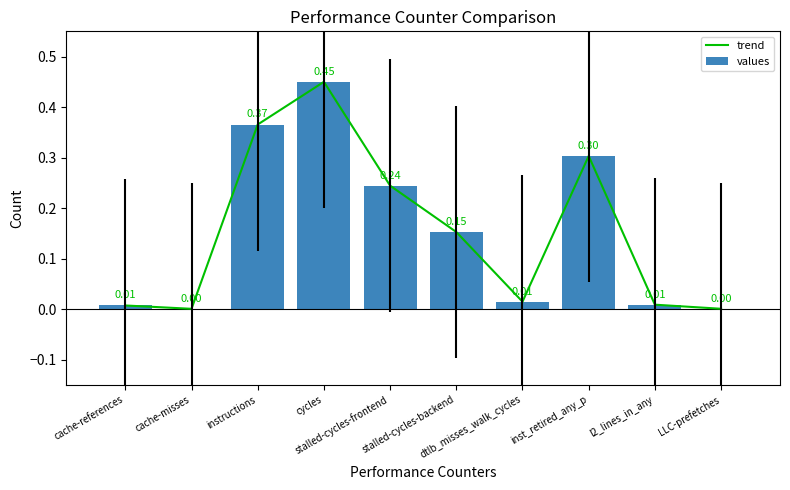

Which series has the largest total across all categories?

trend